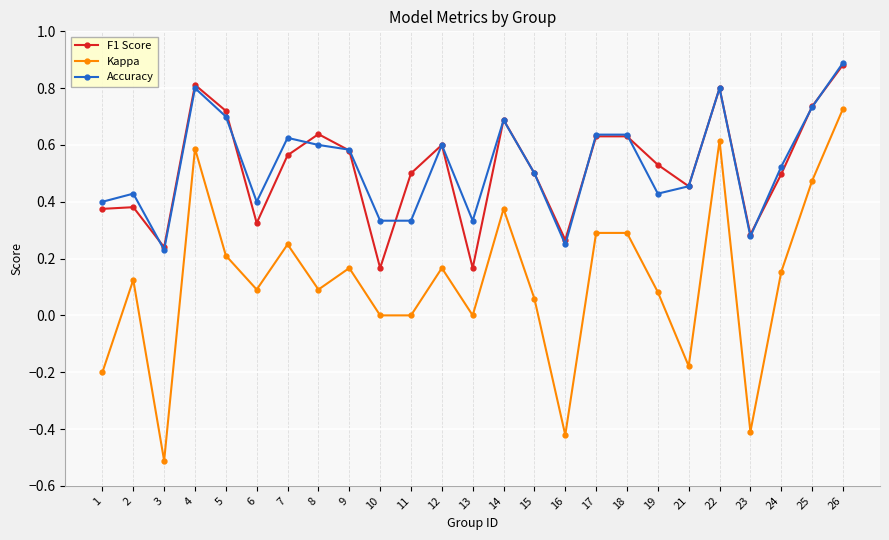

True or false: F1 Score and Kappa cross at least once.

False